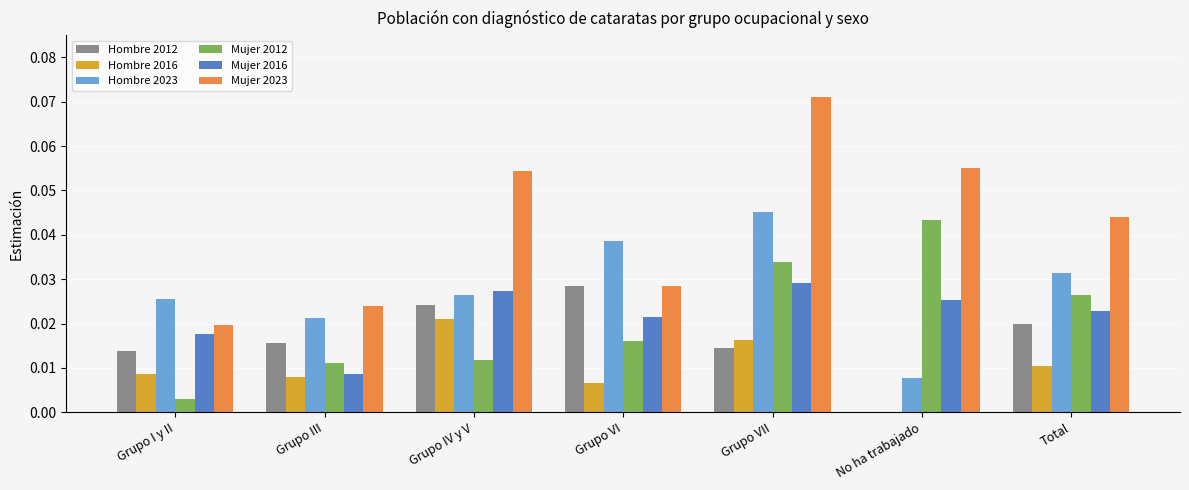

Between Grupo IV y V and Grupo VI, which series saw the biggest shift?

Mujer 2023